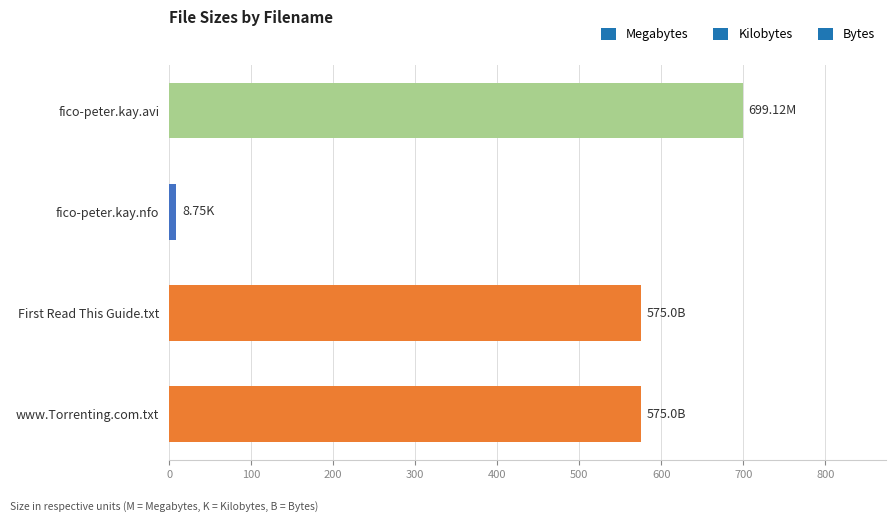

Approximately how many times larger is the value at www.Torrenting.com.txt compared to fico-peter.kay.avi?

0.8